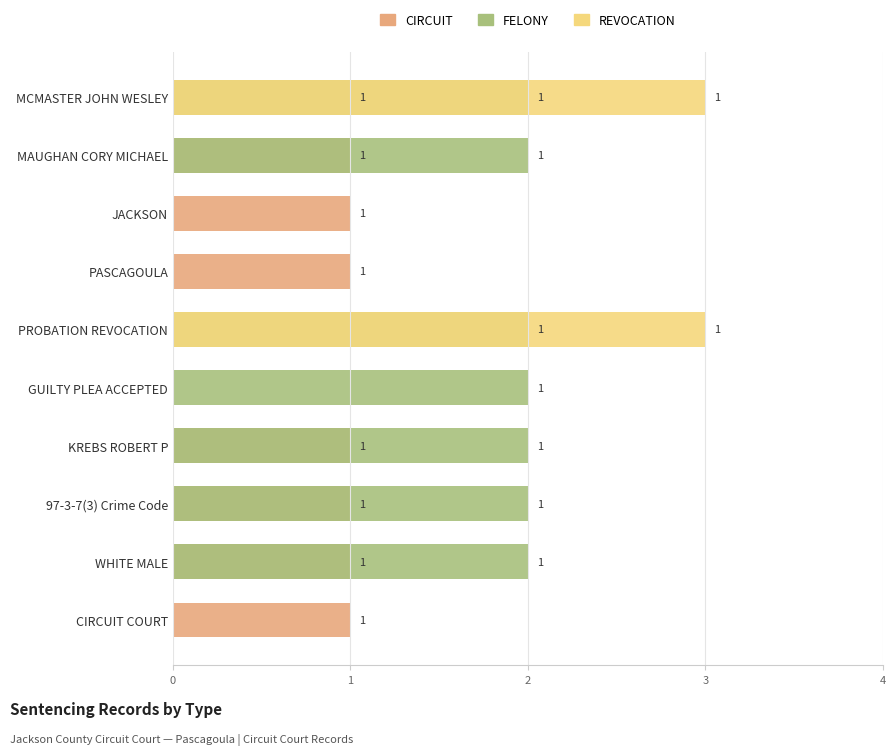

Does the chart contain any negative values?

No